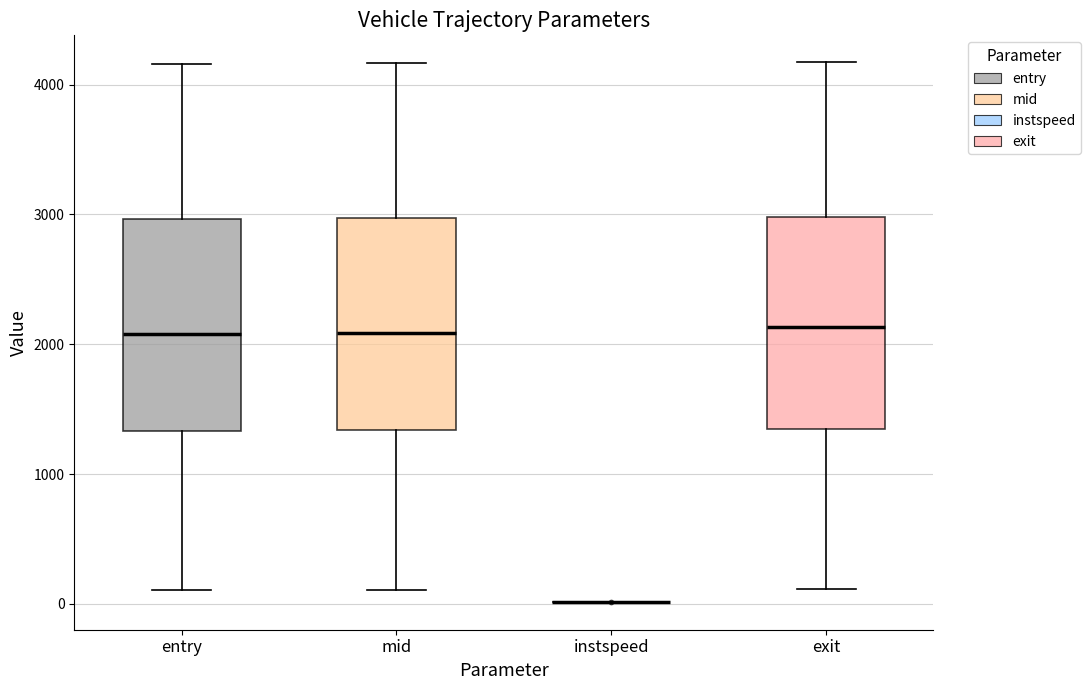

Reading left to right, transcribe this box plot: for each box, give where its median line is, the range the box spans, and where its two whiskers end, as read against the y-axis. The values are not printed on the chart, so give them approximately, as read against the axis.

entry: median 2100, box 1300 to 3000, whiskers 100 to 4200
mid: median 2100, box 1300 to 3000, whiskers 100 to 4200
instspeed: box collapsed to a line at 0, whiskers 0 to 0
exit: median 2100, box 1300 to 3000, whiskers 100 to 4200